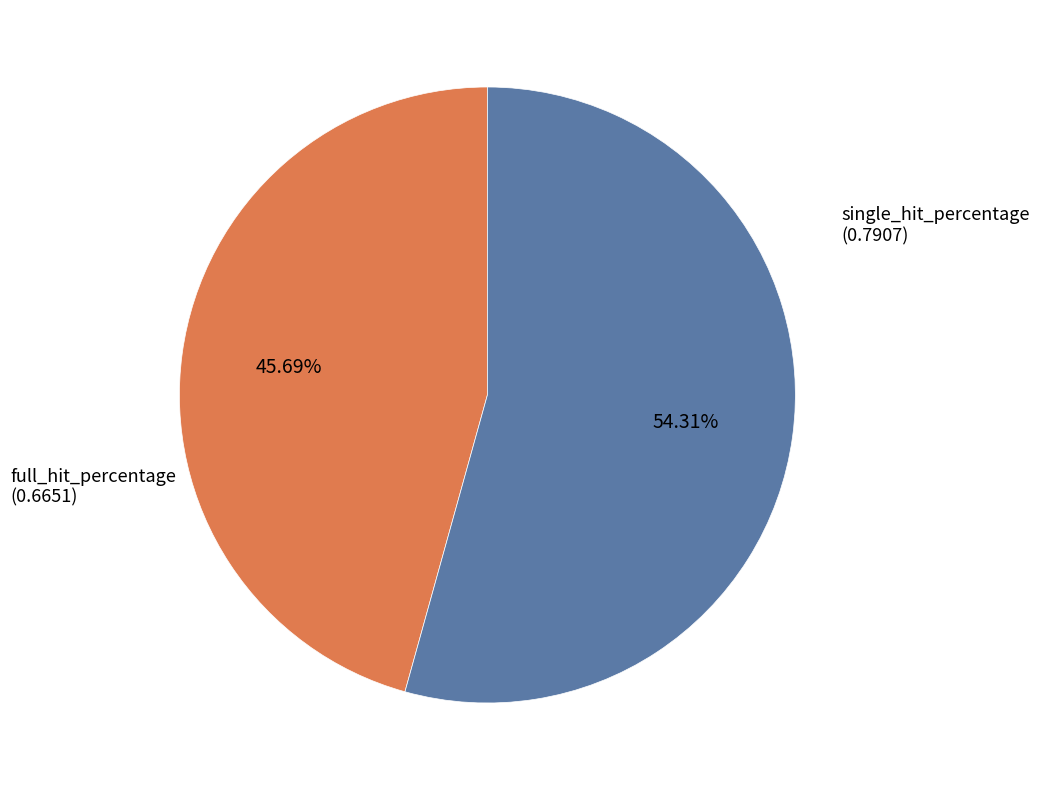

To the nearest percent, what is the average slice percentage?

50%